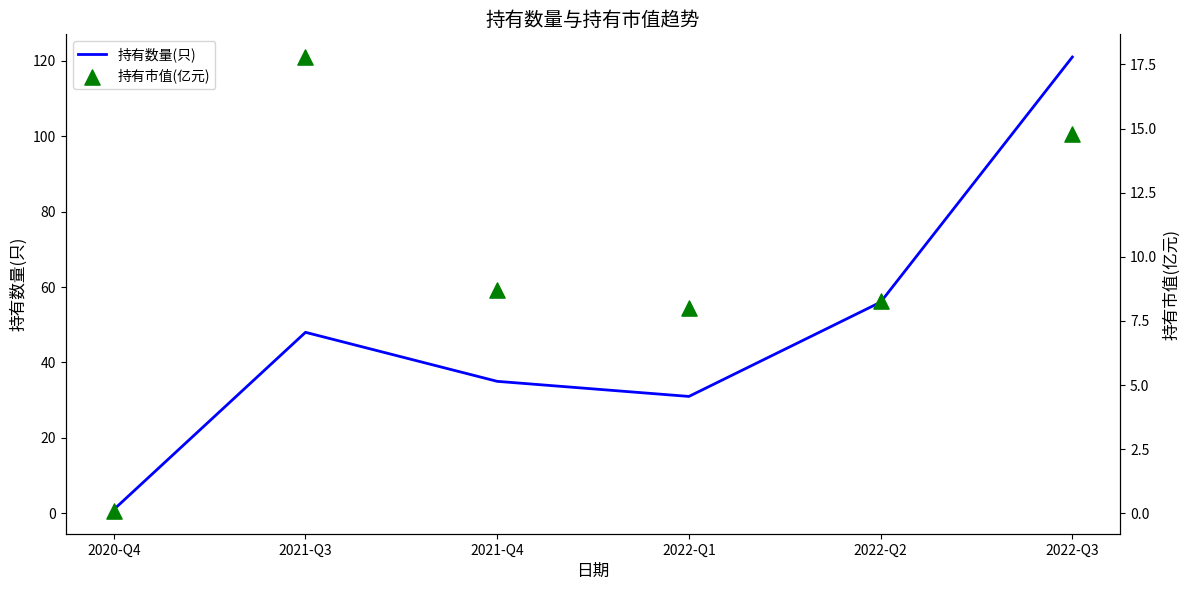

At how many categories does at least one series exceed 65?

2